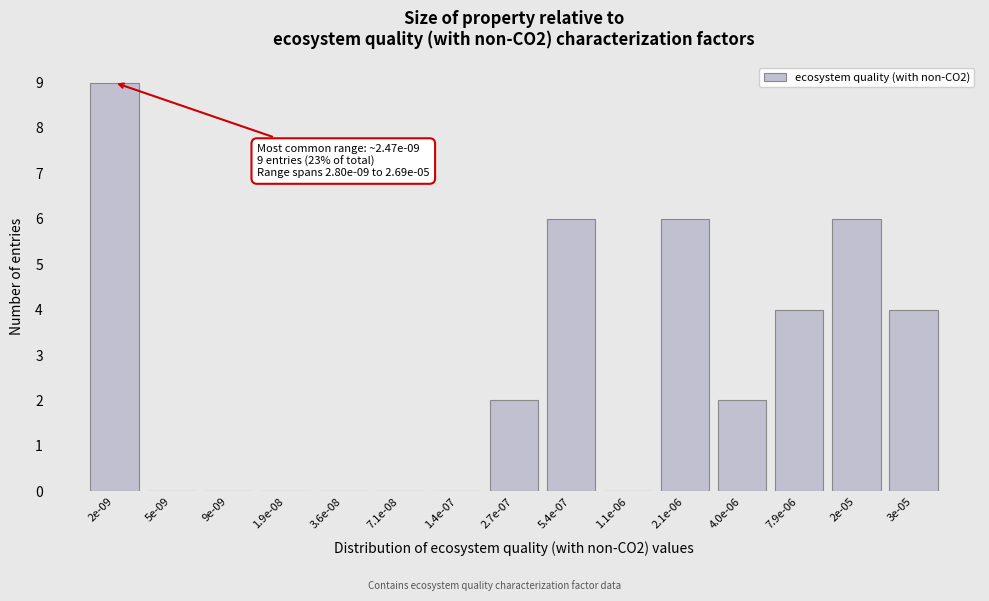

Reading left to right, what are all the values shown in this chart?

2e-09=9	5e-09=0	9e-09=0	1.9e-08=0	3.6e-08=0	7.1e-08=0	1.4e-07=0	2.7e-07=2	5.4e-07=6	1.1e-06=0	2.1e-06=6	4.0e-06=2	7.9e-06=4	2e-05=6	3e-05=4